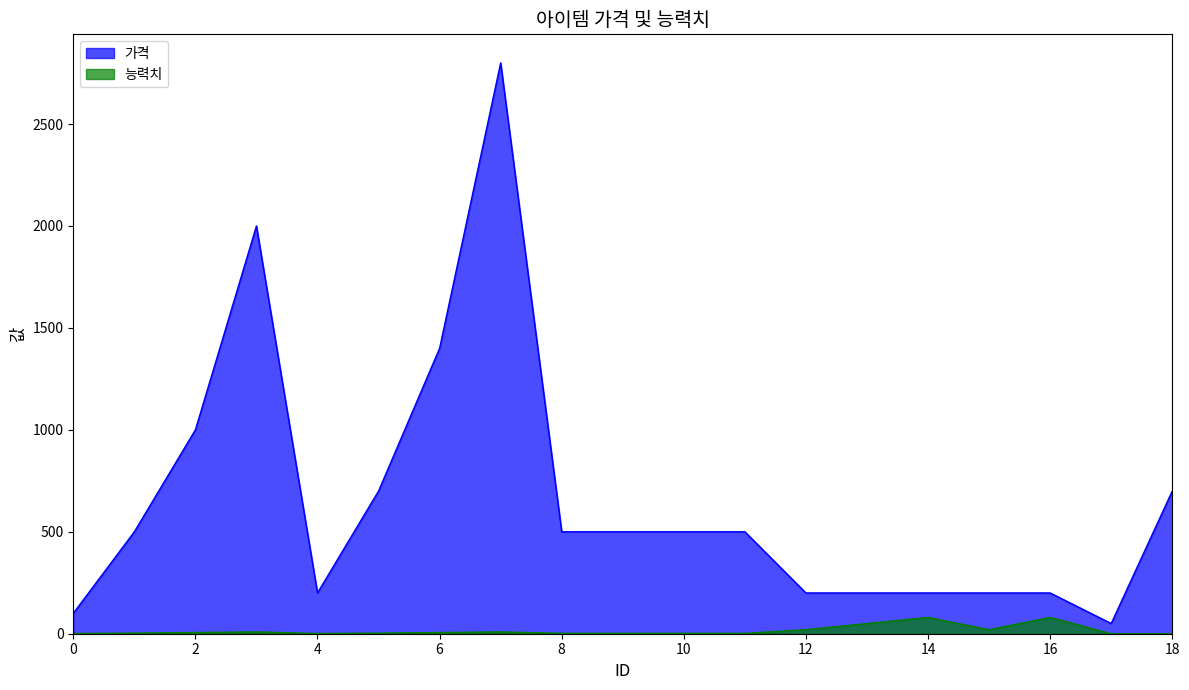

At 16, list the series in order from largest to smallest.

가격, 능력치